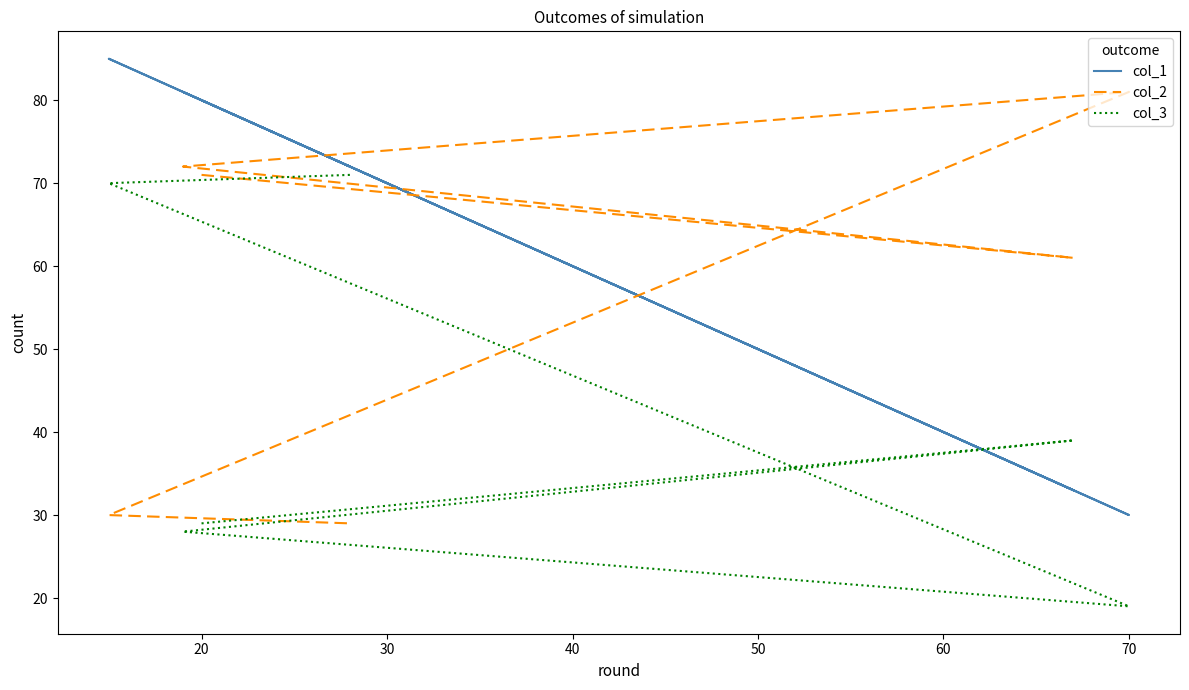

What is the approximate value of col_3 at 20?

29